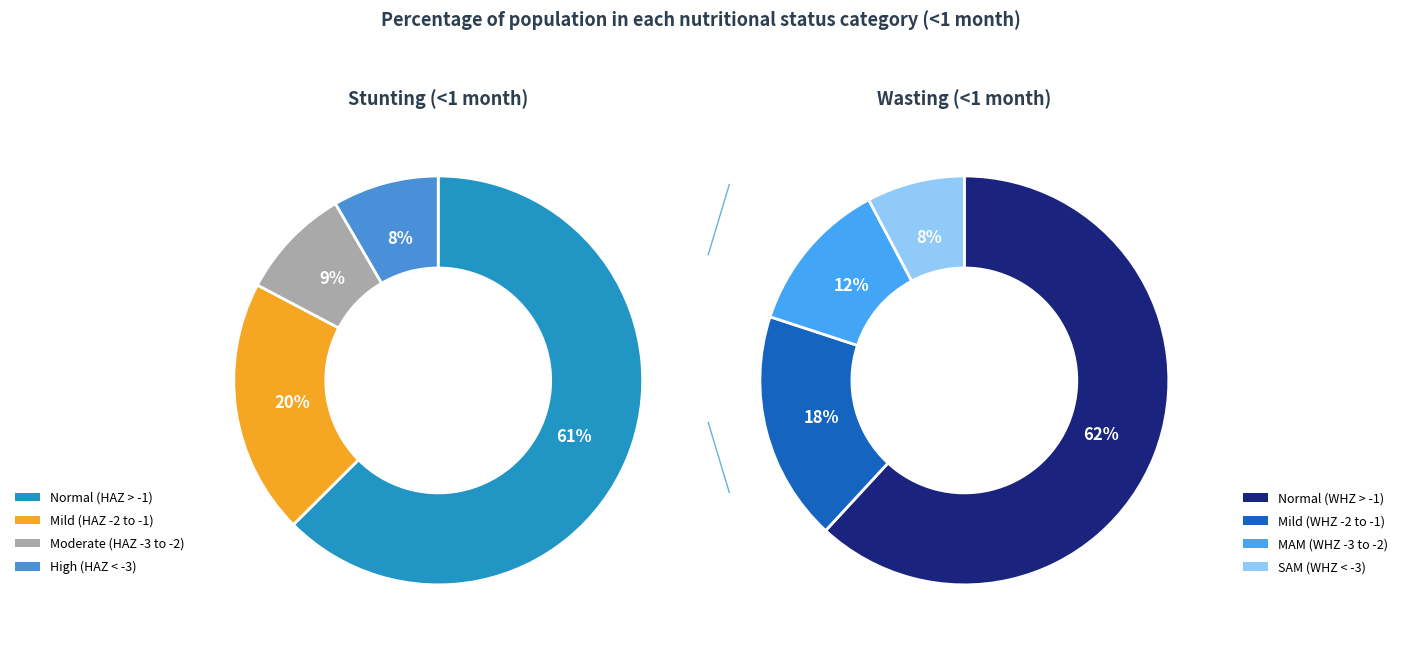

Which slice is the smallest?

High (HAZ-score between < -3)